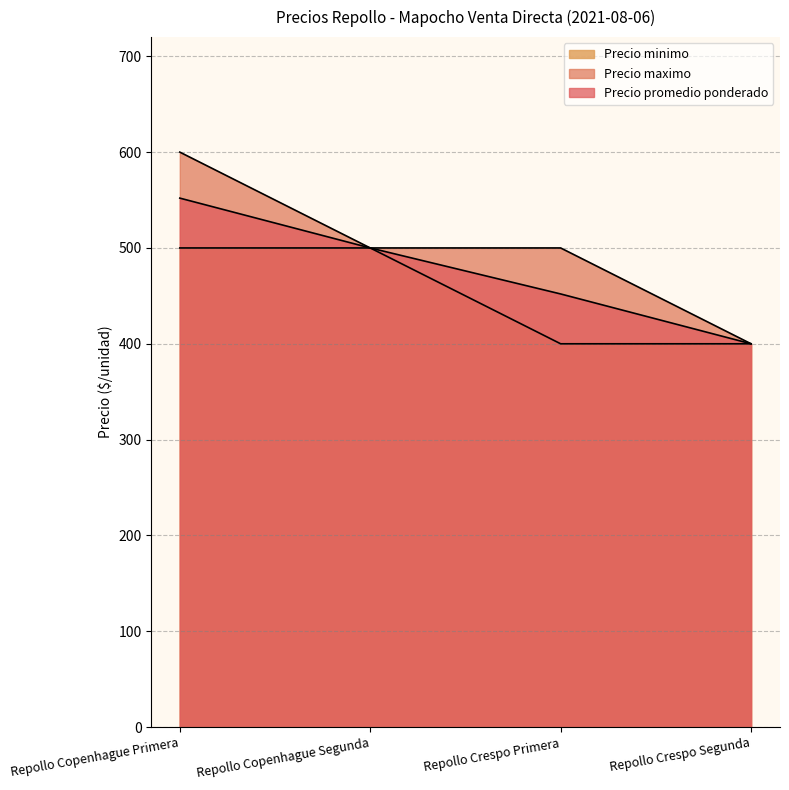

What are all the series names shown in the legend?

Precio promedio ponderado, Precio maximo, Precio minimo